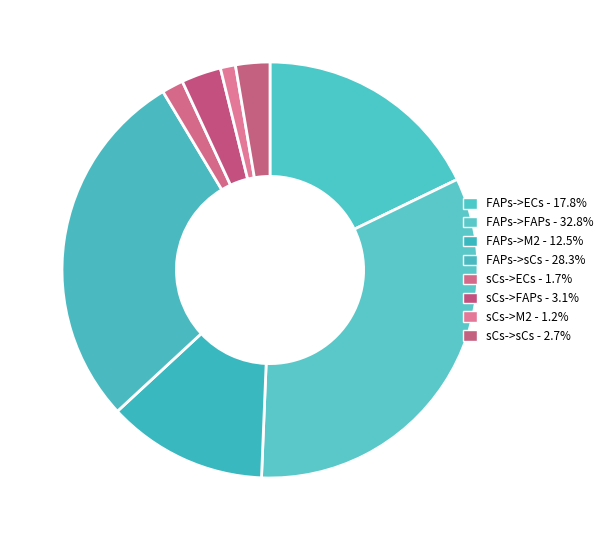

How many slices are in this pie chart?

8